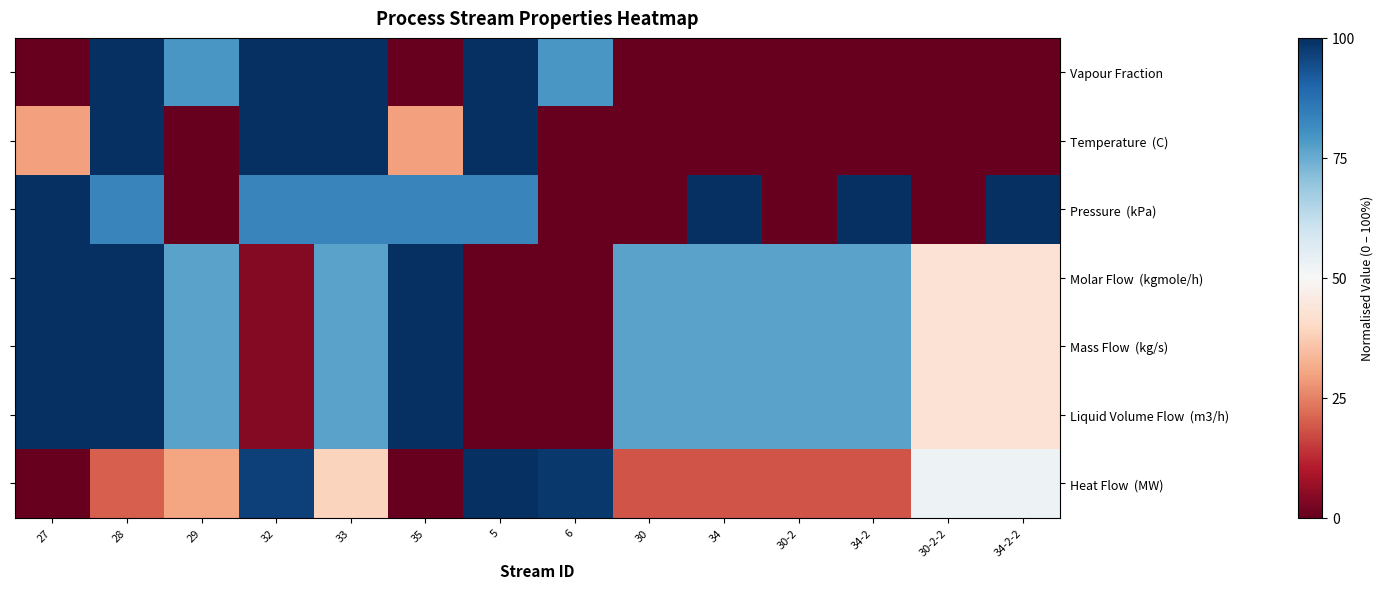

How many data points does each series have?

14